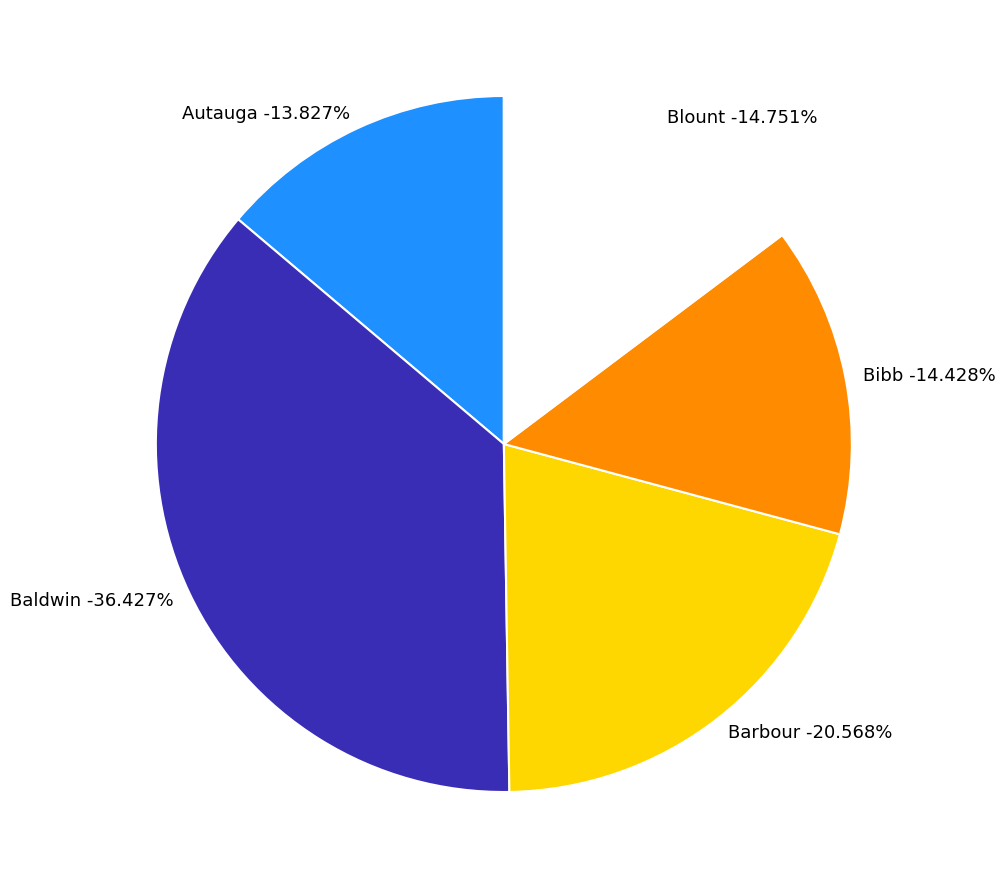

To the nearest percent, what portion does Bibb represent?

14%